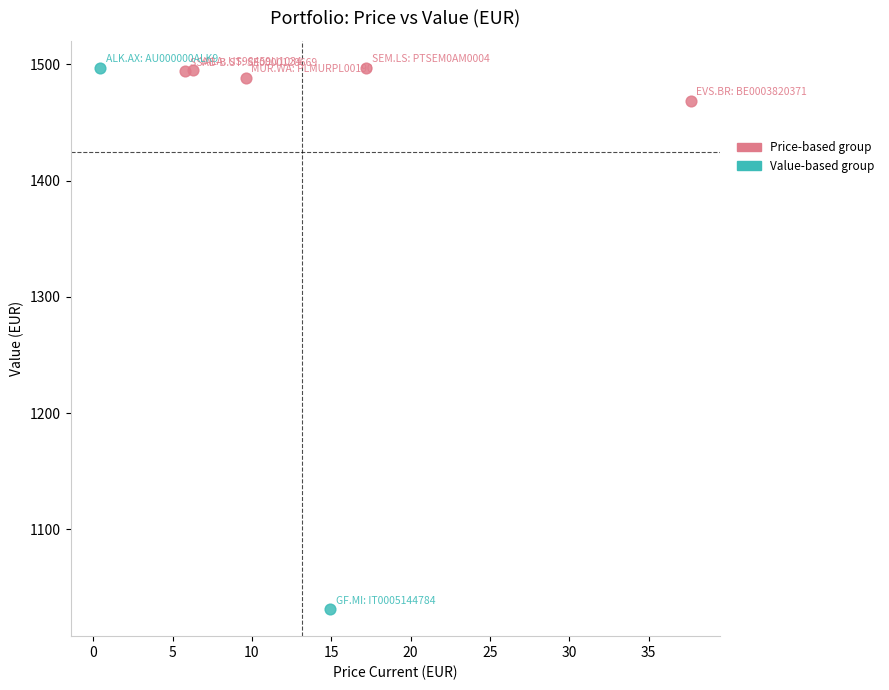

Which series has the largest Y range (max minus min)?

Value-based group